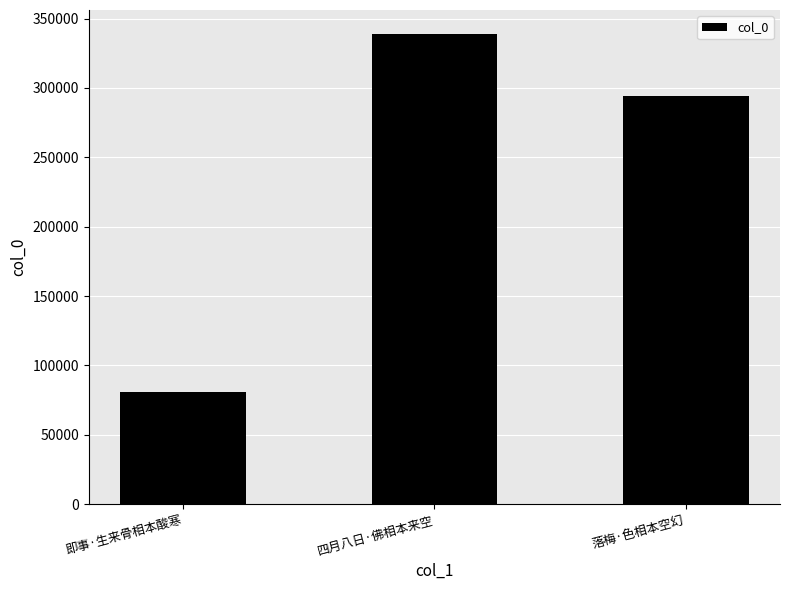

Between 落梅·色相本空幻 and 四月八日·佛相本来空, which is larger?

四月八日·佛相本来空